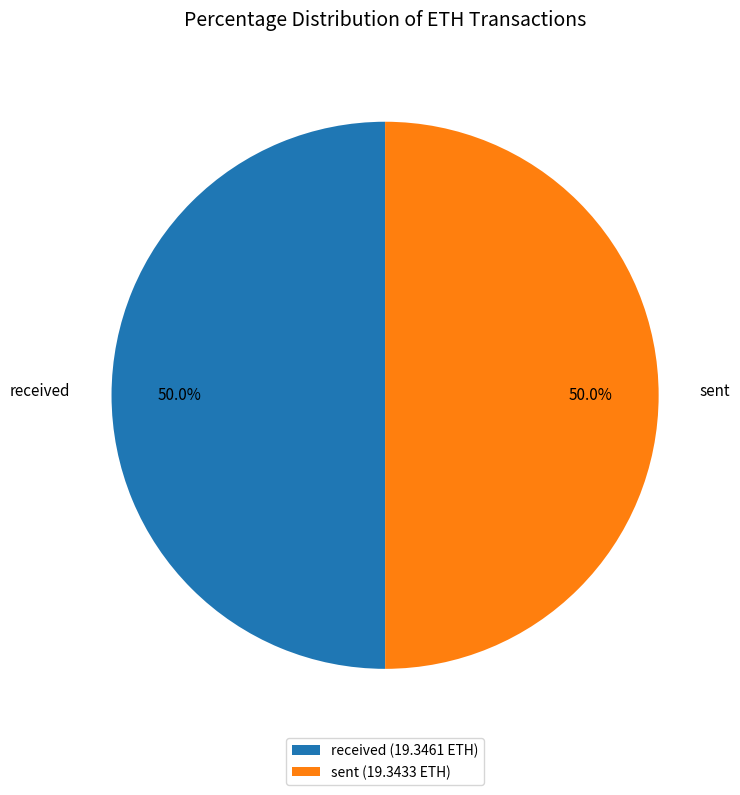

What is the total percentage of sent (19.3433 ETH) and received (19.3461 ETH)?

100.0%